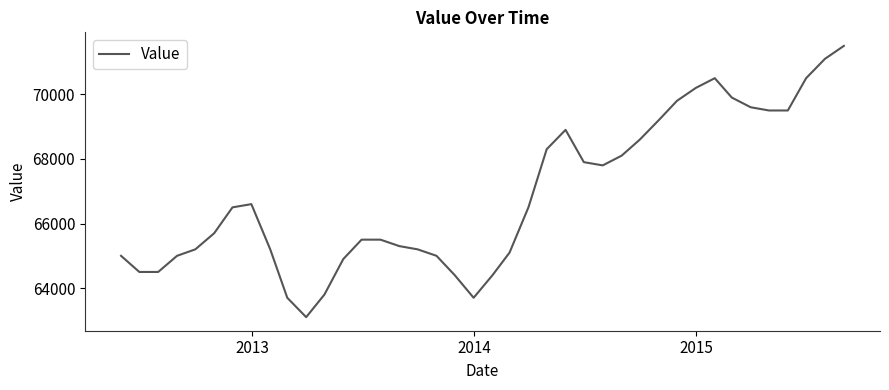

What is the sum of all values?

2675200